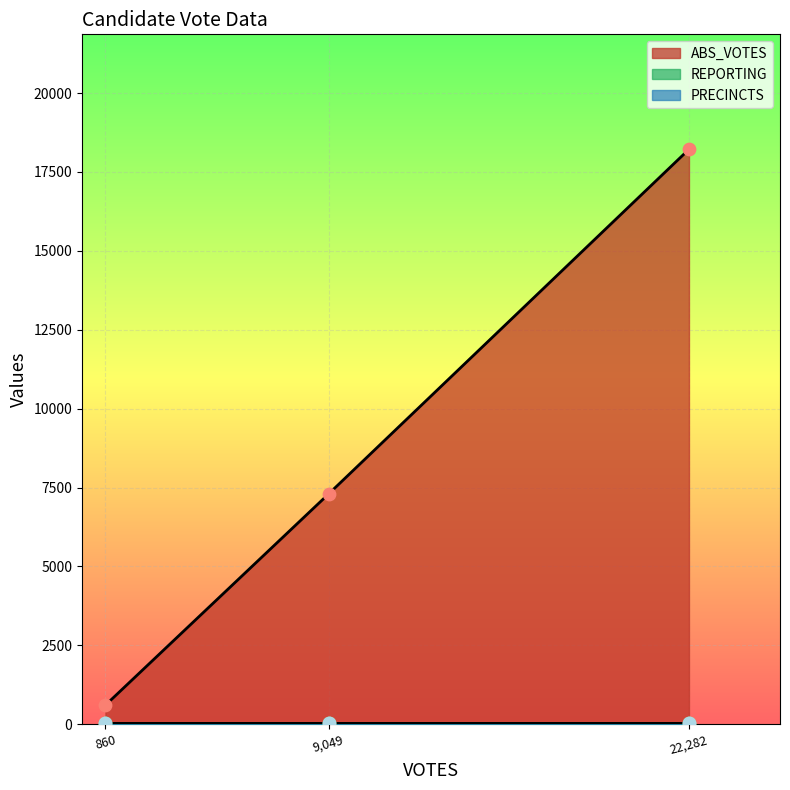

What is the minimum value for ABS_VOTES?

604